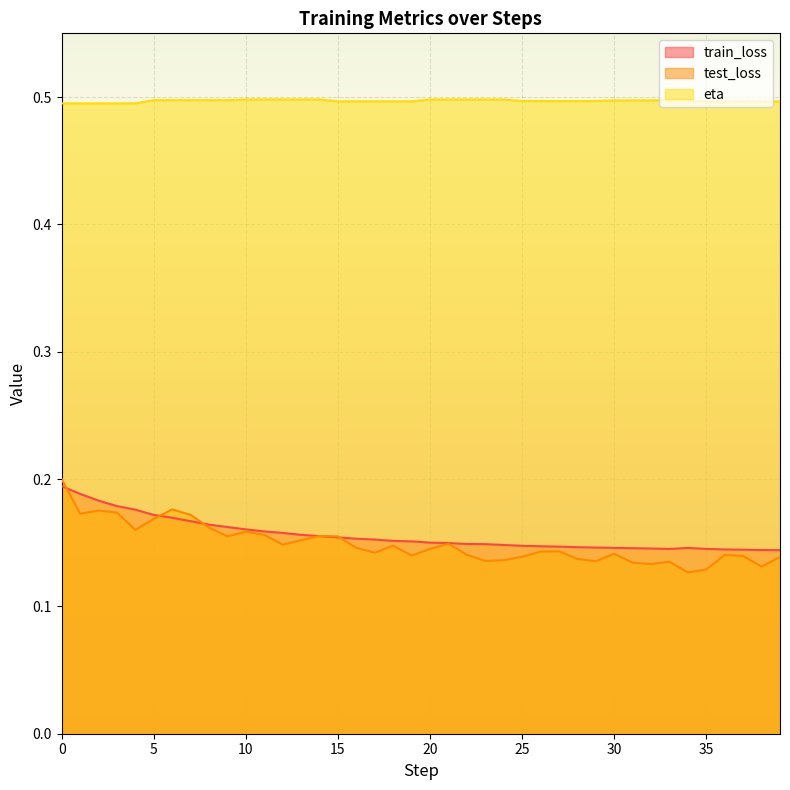

Is it true that test_loss equals 0.1 at 10?

False